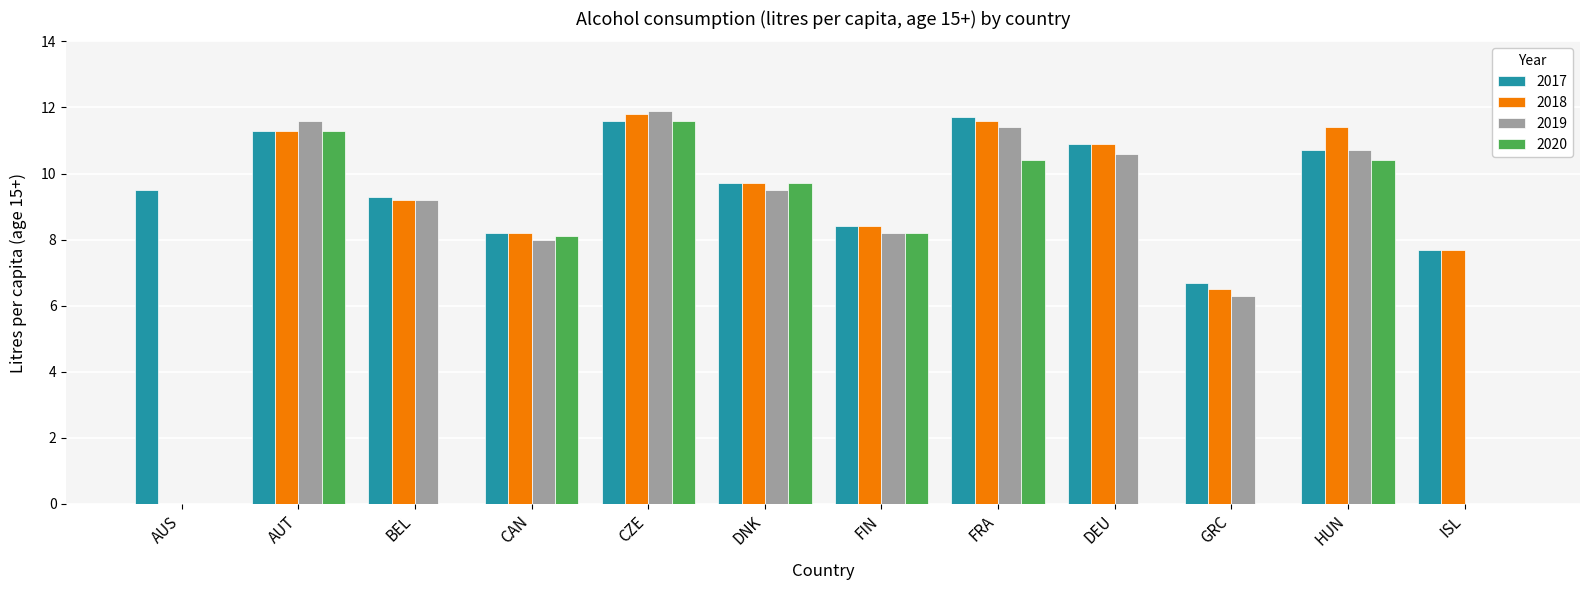

Which series has the widest spread of values?

2019